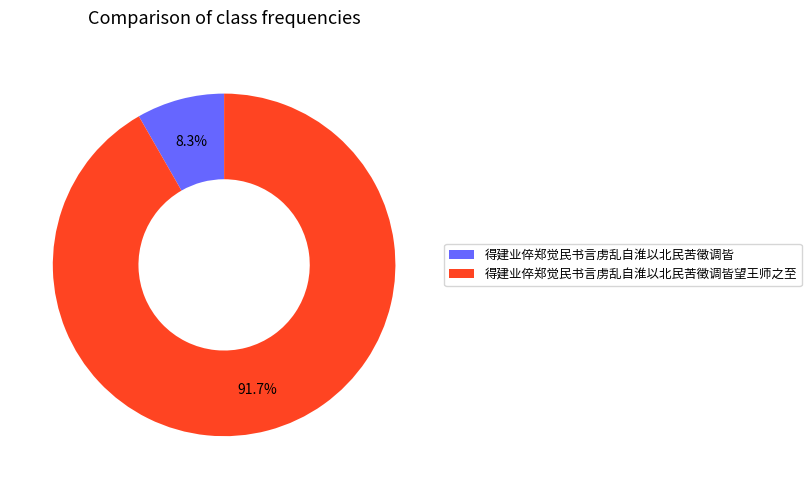

Which category has the biggest portion of the pie?

得建业倅郑觉民书言虏乱自淮以北民苦徵调皆望王师之至